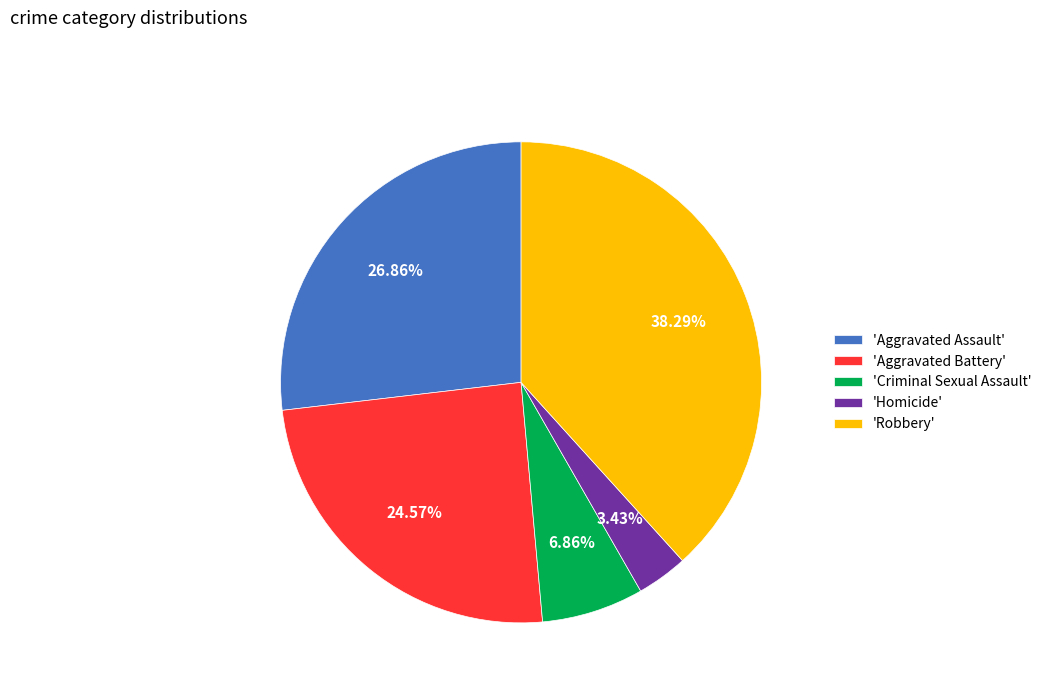

How many slices are in this pie chart?

5